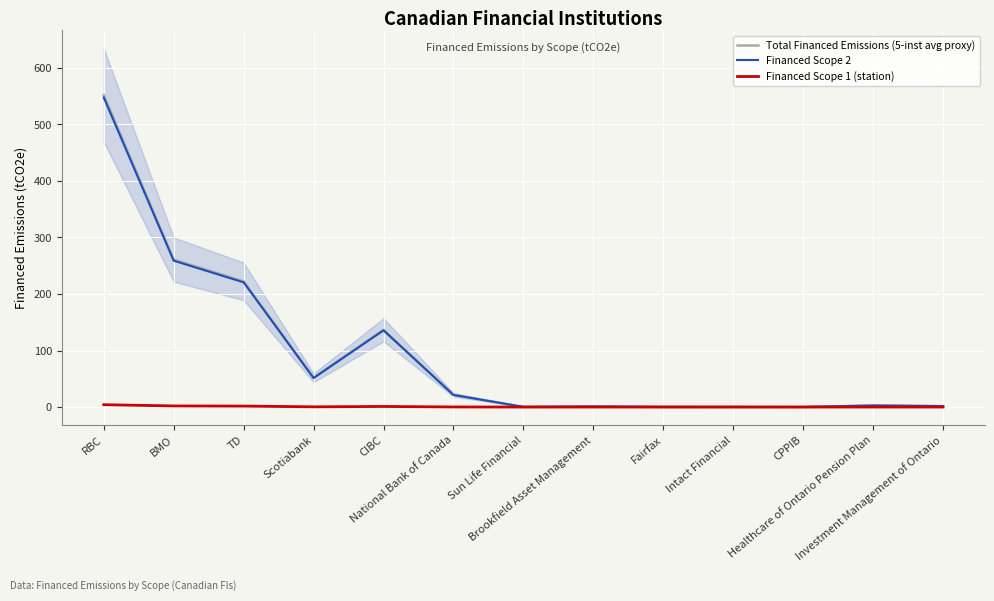

Reading left to right, transcribe all the data shown in this chart.

Total Financed Emissions (5-inst avg proxy): 551.8	260.9	222.3	51.8	136.7	21.6	0.2	1.0	0.2	0.2	0.1	2.8	1.7
Financed Scope 2: 547.7	259.0	220.7	51.4	135.7	21.4	0.2	1.0	0.2	0.2	0.1	2.8	1.7
Financed Scope 1 (station): 4.2	2.0	1.7	0.4	1.0	0.2	0.0	0.0	0.0	0.0	0.0	0.0	0.0